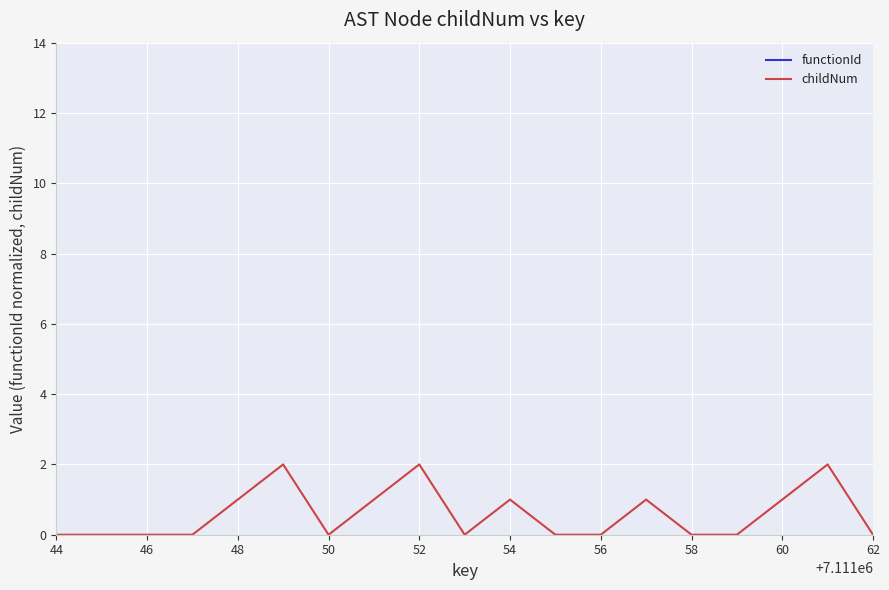

Is it true that childNum equals 1.5 at 52?

False